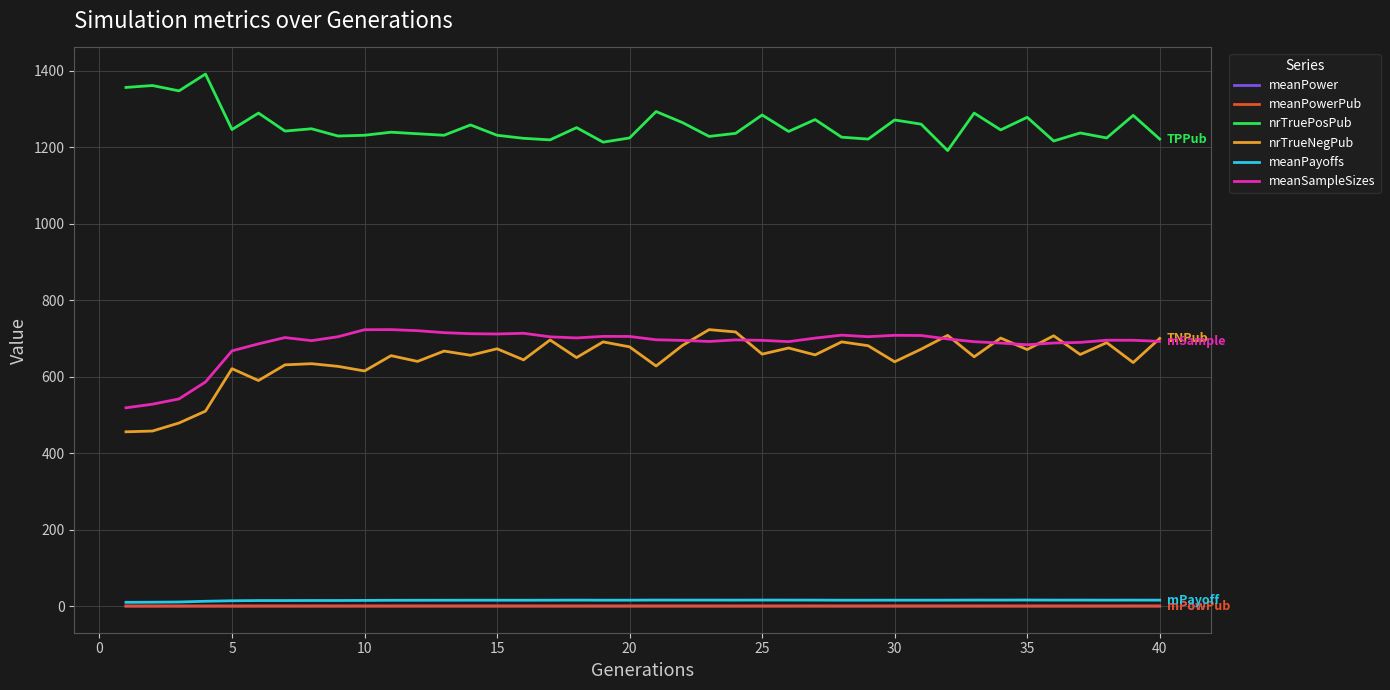

Does the chart have visible grid lines?

Yes